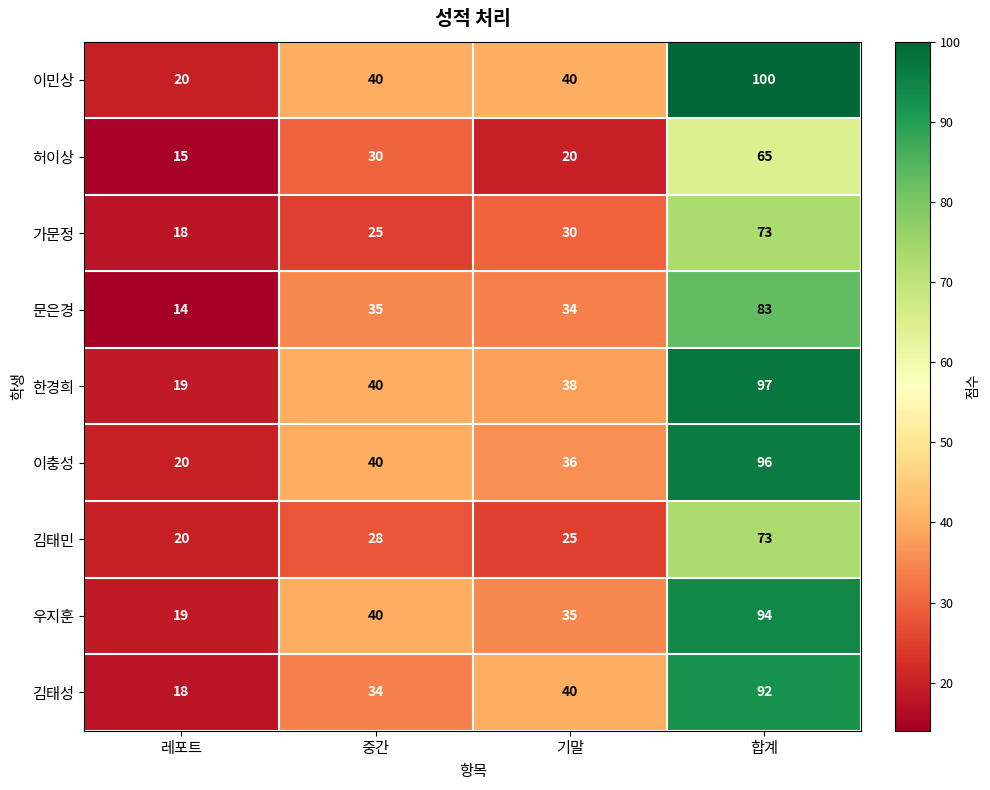

How many 이민상 values are between 40 and 100?

3